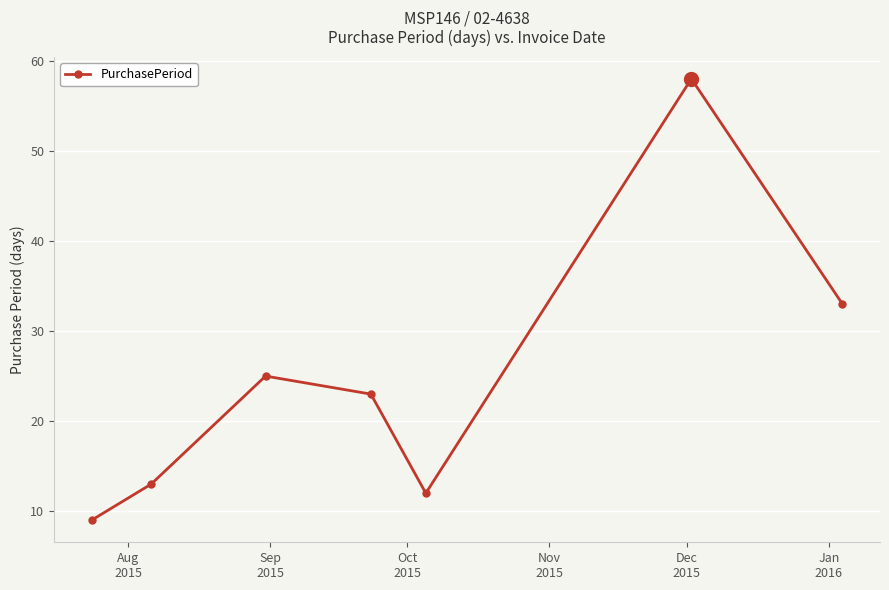

Reading left to right, extract all data points from this chart.

9	13	25	23	12	58	33